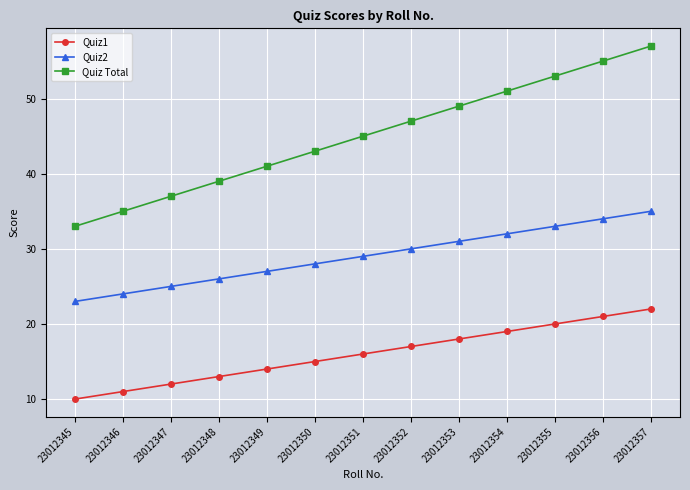

At 23012352, list the series in order from smallest to largest.

Quiz1, Quiz2, Quiz Total